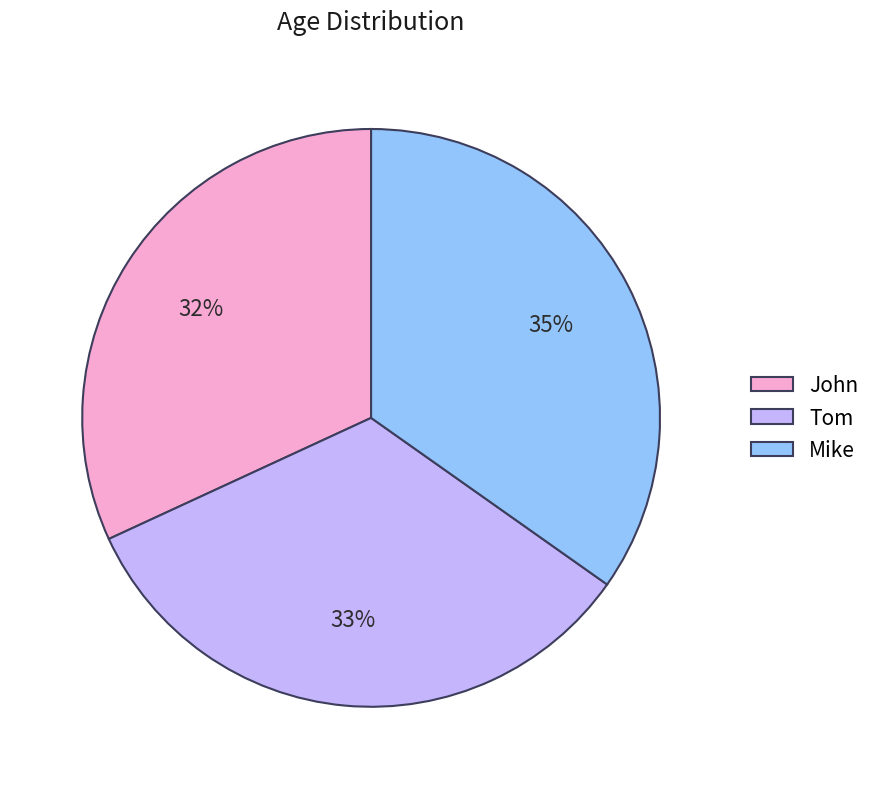

Which has a higher value, John or Tom?

Tom